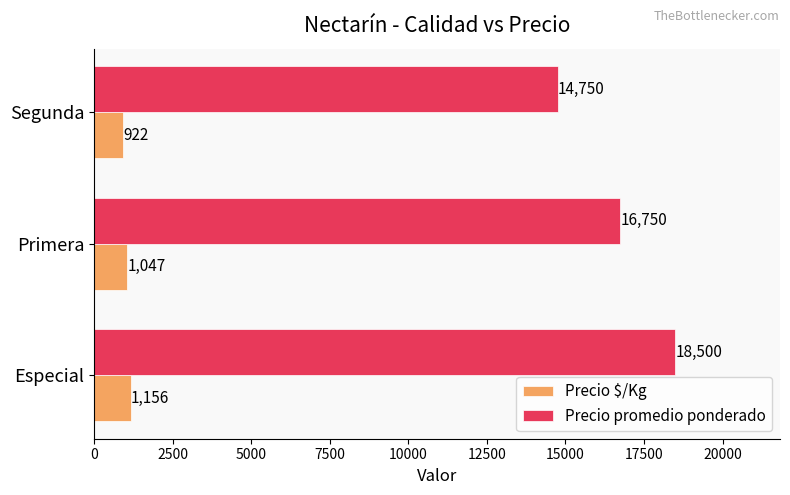

Rank the categories by Precio $/Kg value from highest to lowest.

Especial, Primera, Segunda